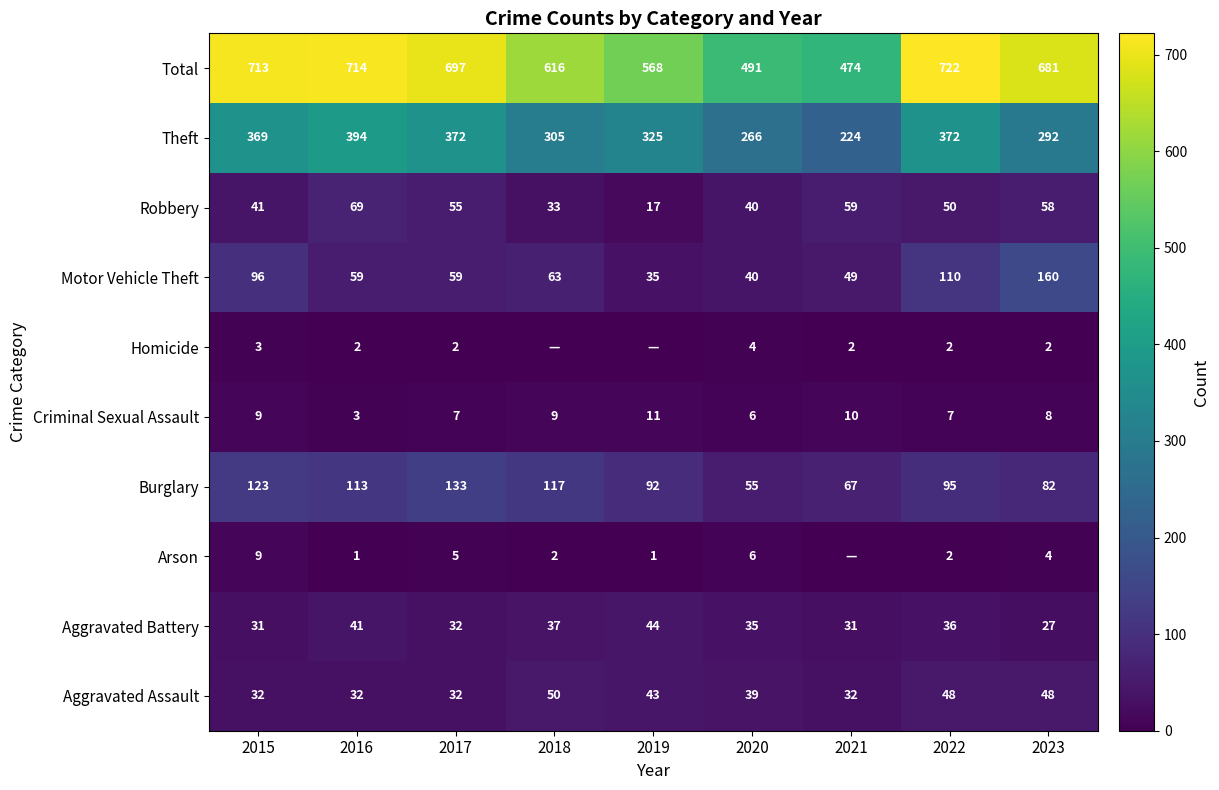

At how many categories does at least one series exceed 116?

9